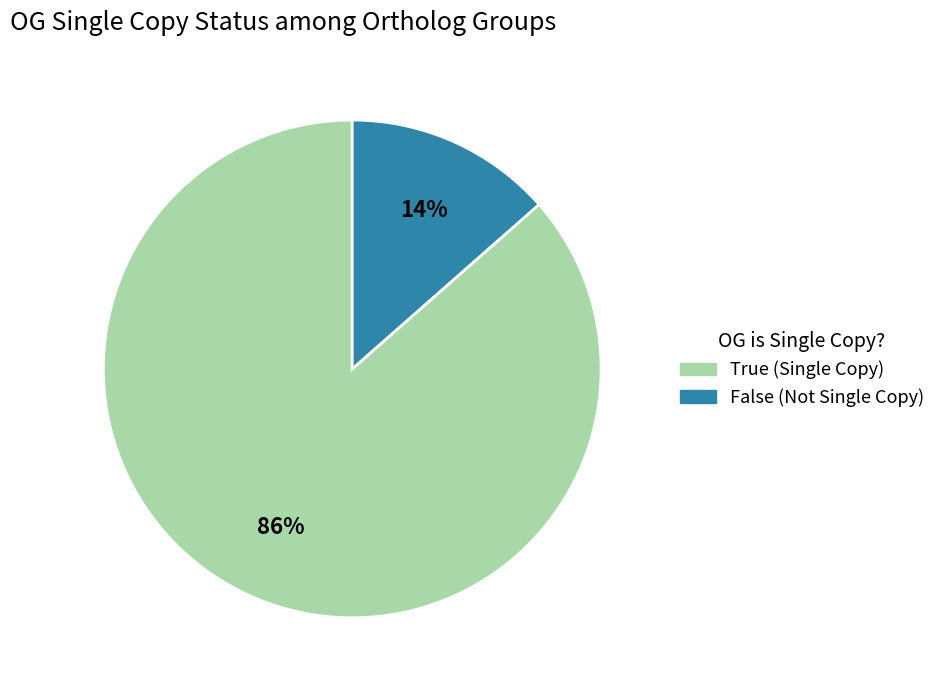

Do False and True together represent more than half of the pie?

Yes